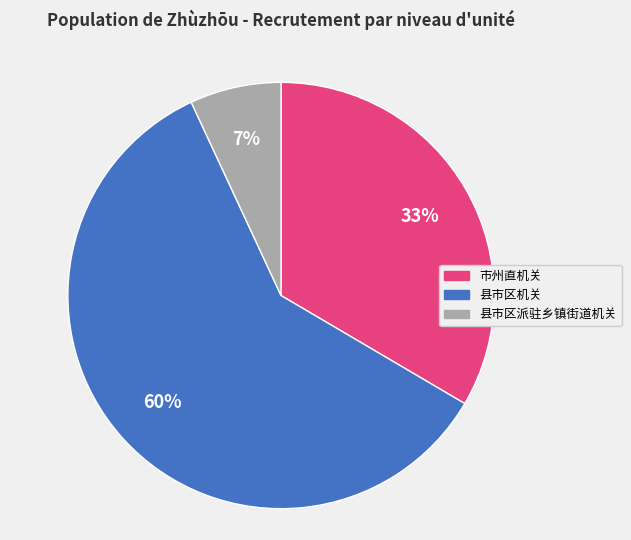

What is the largest slice in the pie chart?

县市区机关